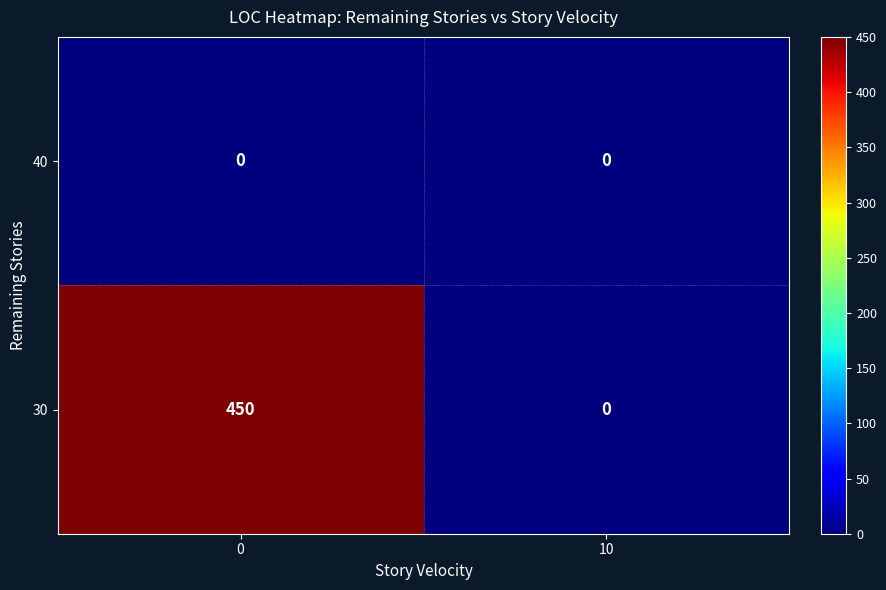

Which series changed the most between 0 and 10?

30